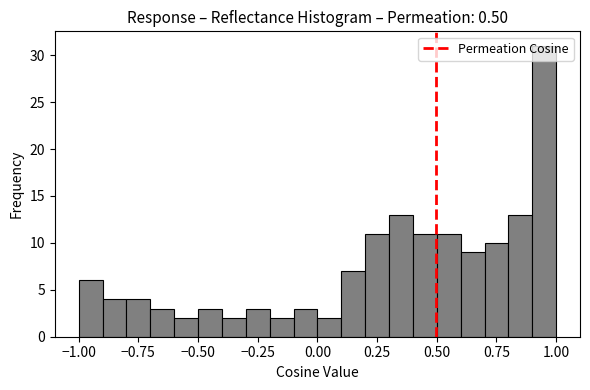

Read against the x-axis, roughly where is the centre of the tallest bar?

0.95